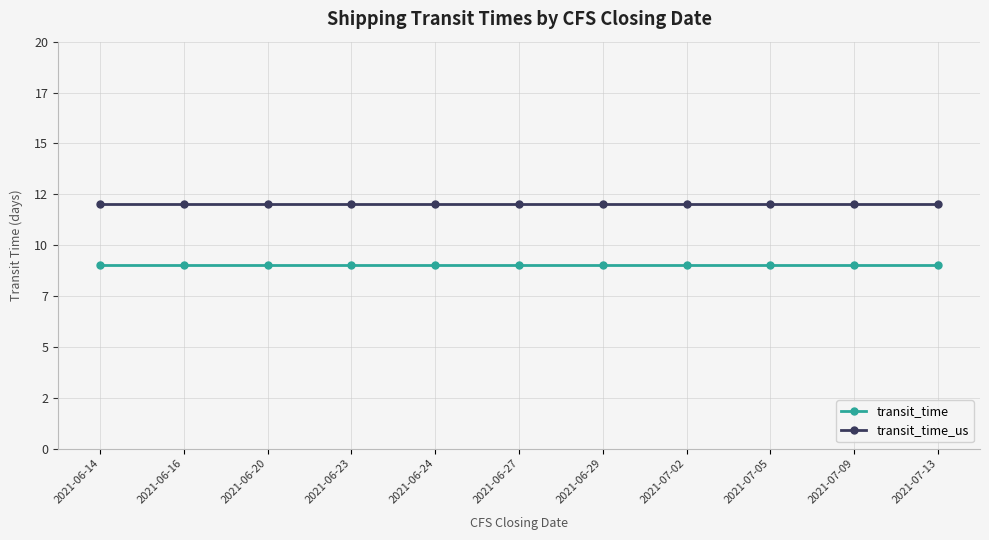

Reading left to right, extract all data points from this chart.

transit_time: 2021-06-14=9	2021-06-16=9	2021-06-20=9	2021-06-23=9	2021-06-24=9	2021-06-27=9	2021-06-29=9	2021-07-02=9	2021-07-05=9	2021-07-09=9	2021-07-13=9
transit_time_us: 2021-06-14=12	2021-06-16=12	2021-06-20=12	2021-06-23=12	2021-06-24=12	2021-06-27=12	2021-06-29=12	2021-07-02=12	2021-07-05=12	2021-07-09=12	2021-07-13=12